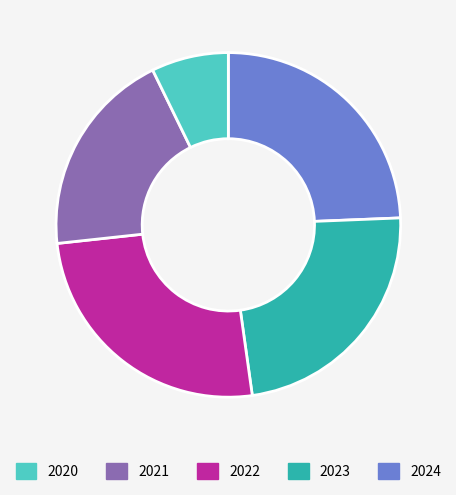

Is there a majority slice in this chart?

No